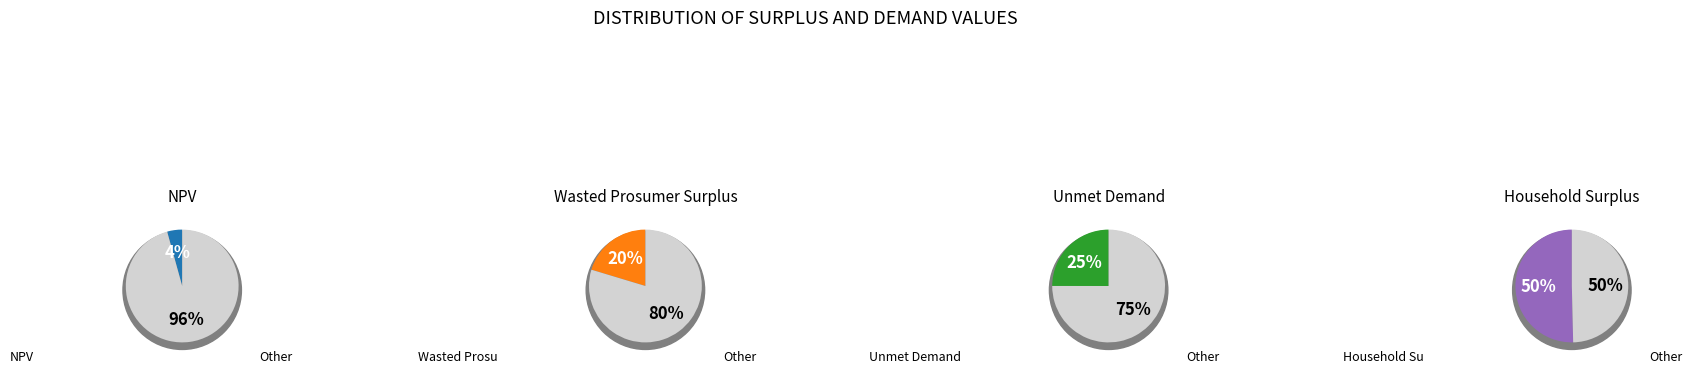

What percentage is NOT represented by Wasted Prosumer Surplus?

79.7%